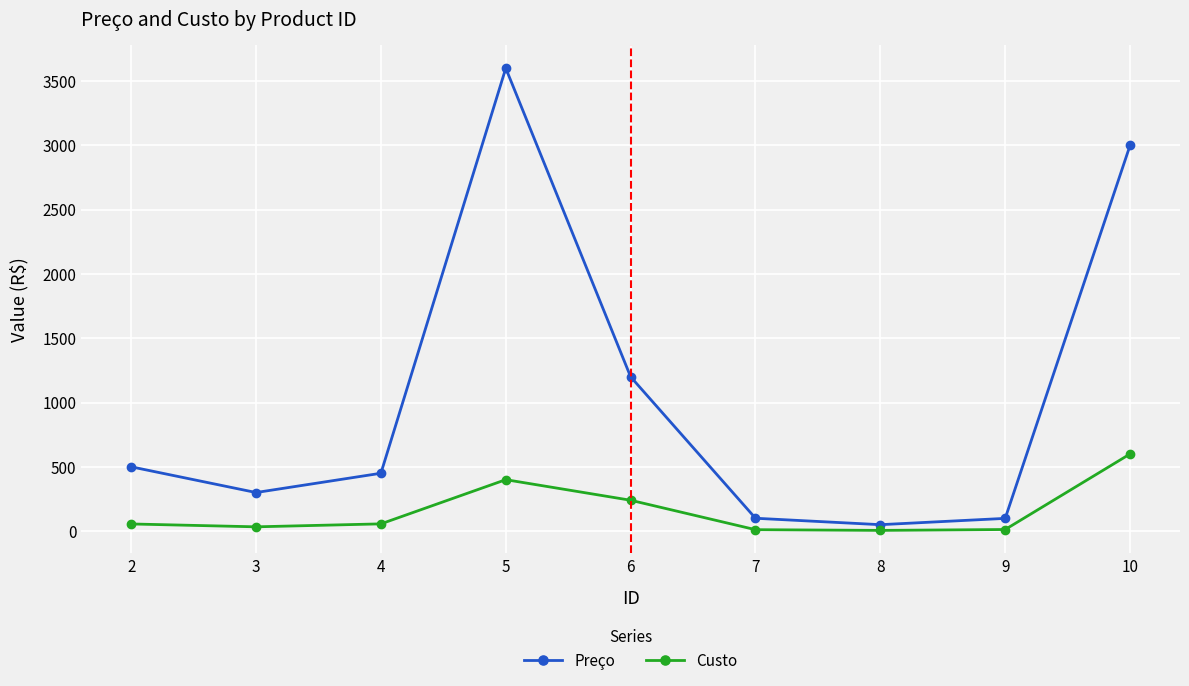

At which category does the chart reach its peak across all series?

5